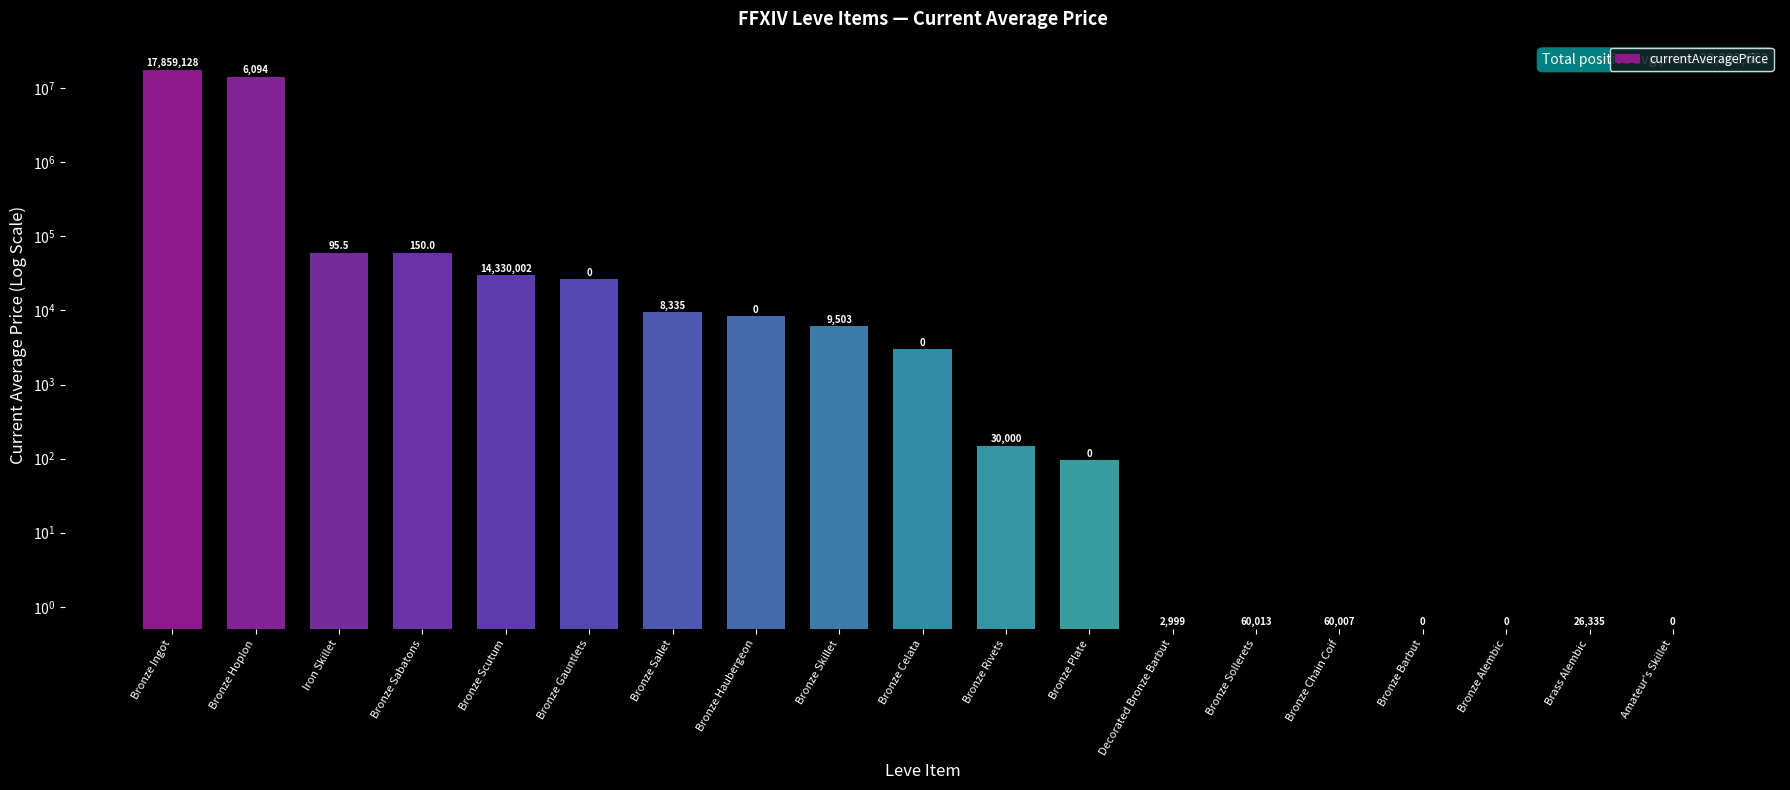

Is it true that the value at Decorated Bronze Barbut is 0.5?

True